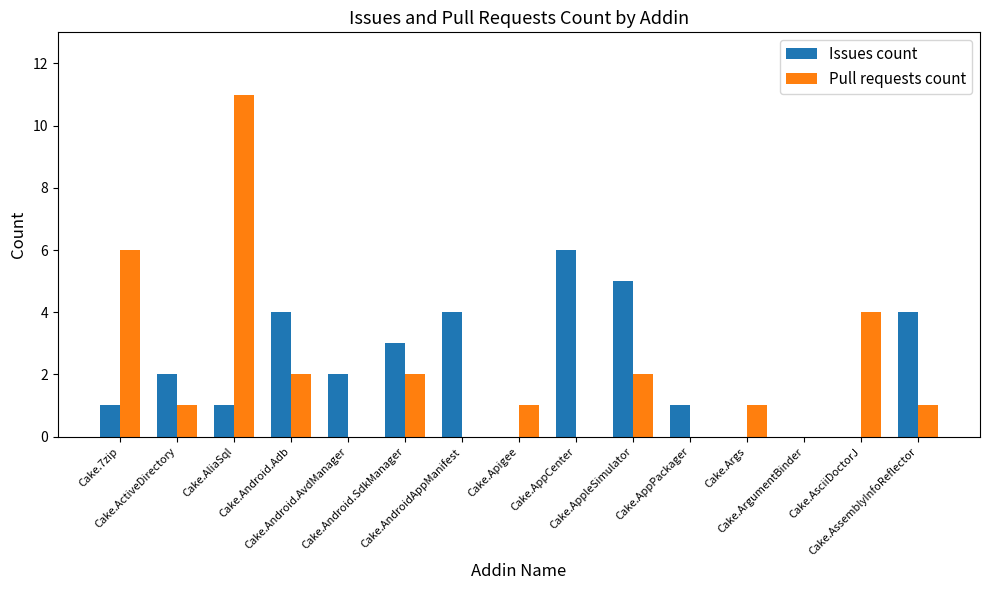

How many categories are shown in the chart?

15